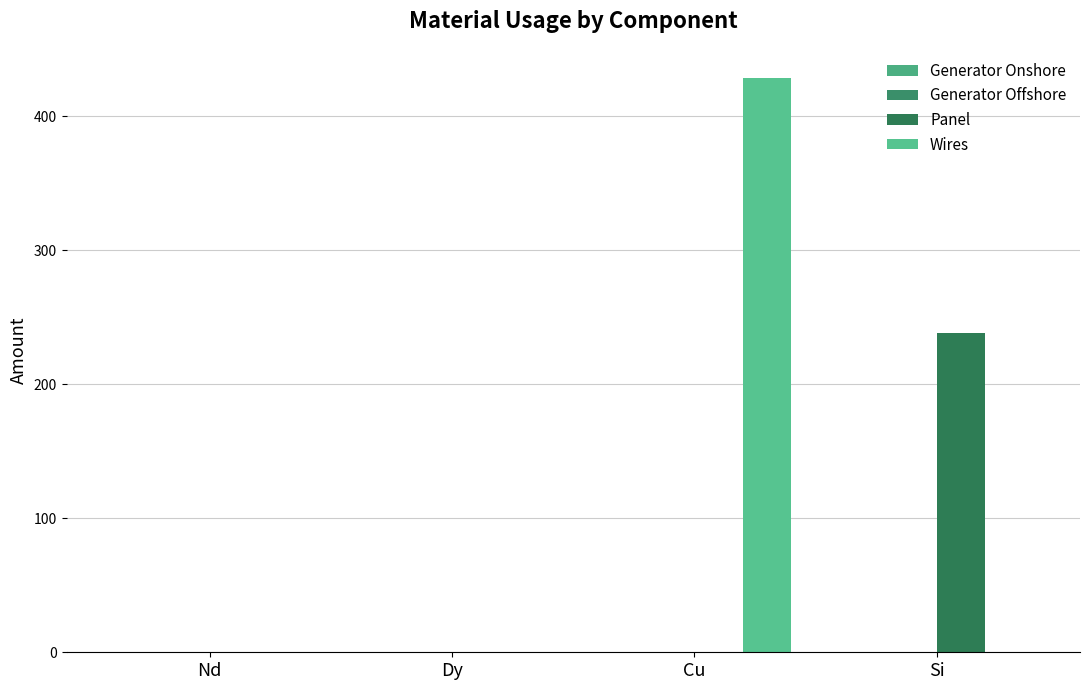

At Cu, list the series in order from largest to smallest.

Wires, Generator Onshore, Generator Offshore, Panel